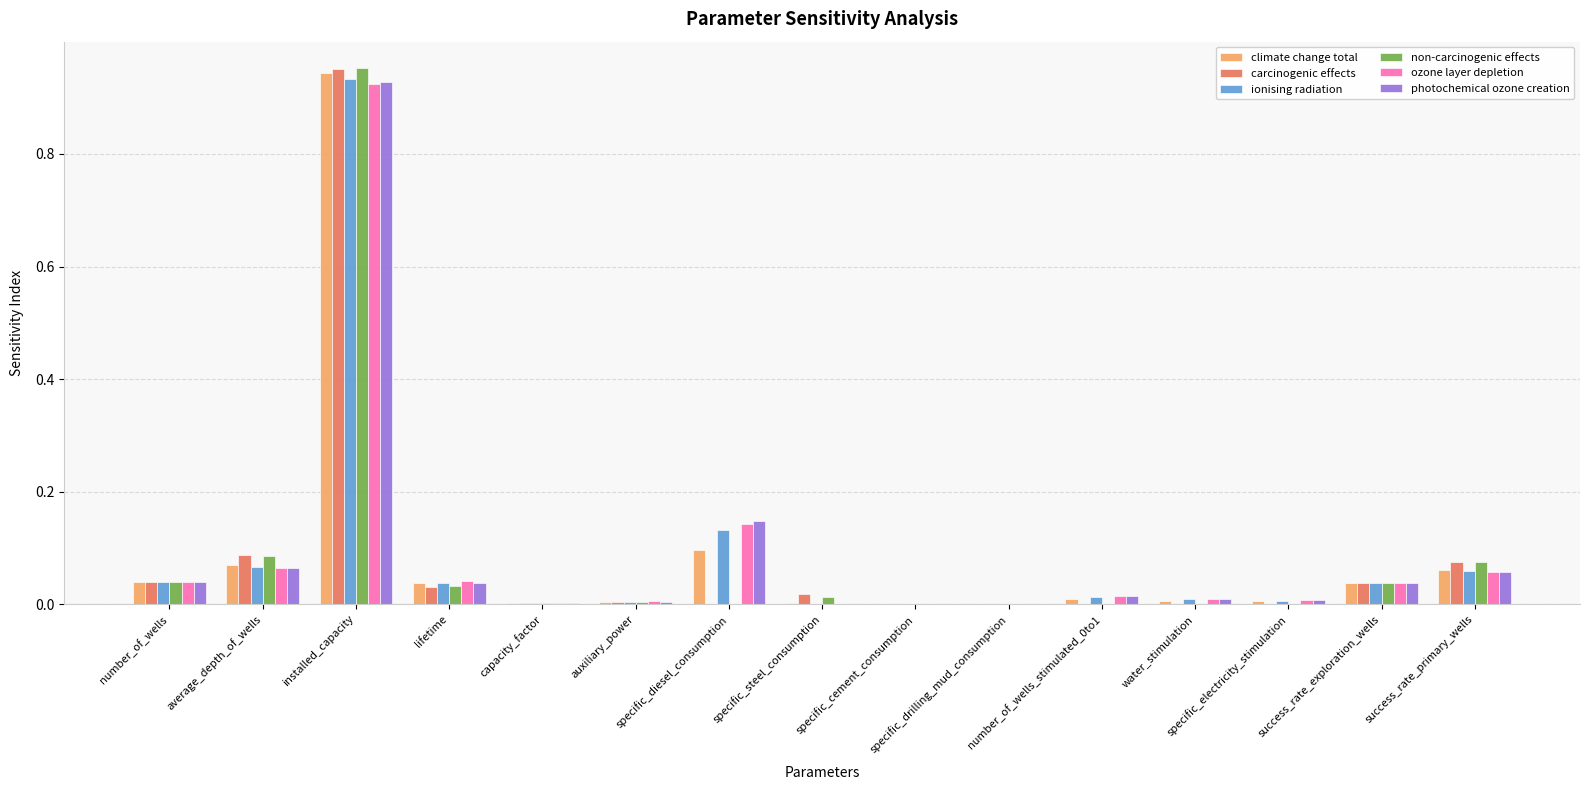

What is the sum of all carcinogenic effects values?

1.2